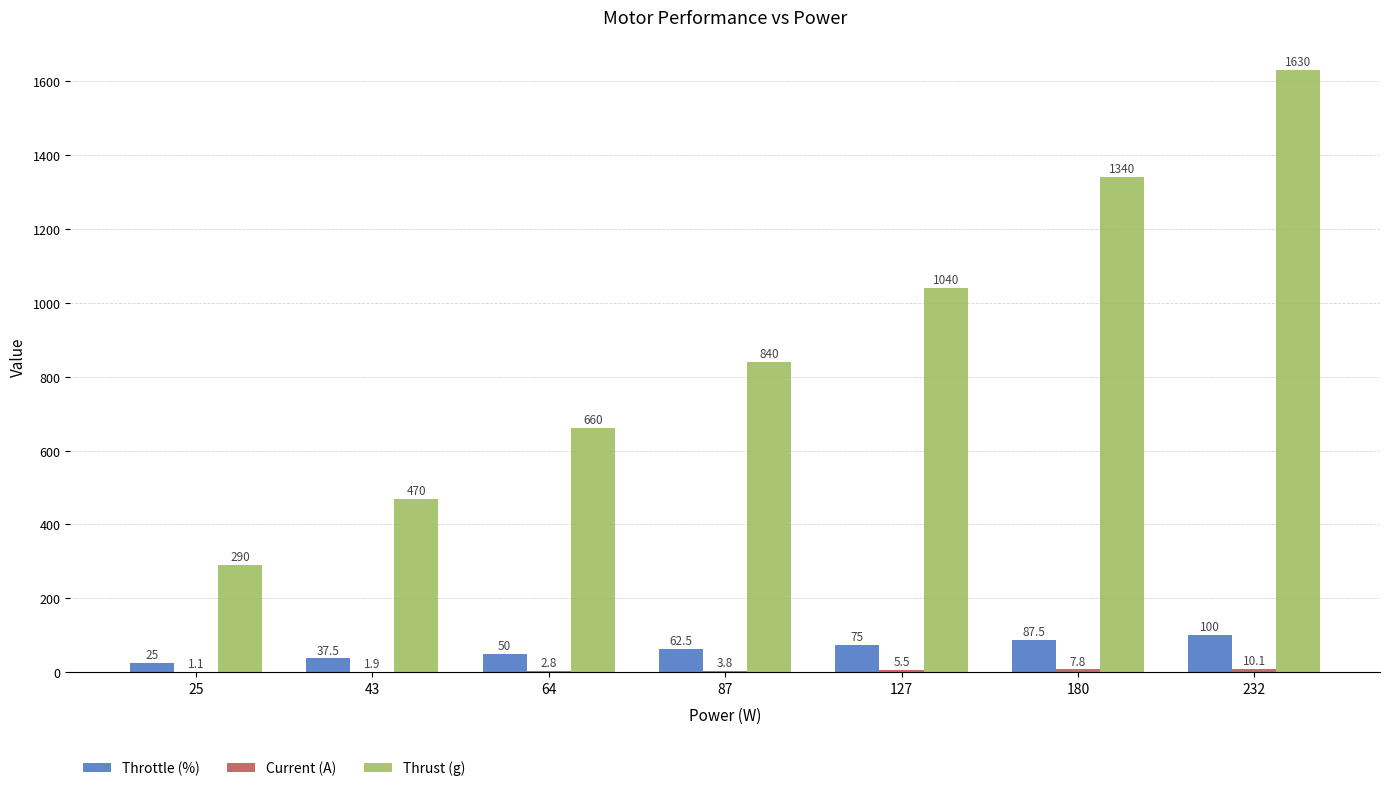

True or false: Throttle (%) has a value of 37.5 at 43.

True